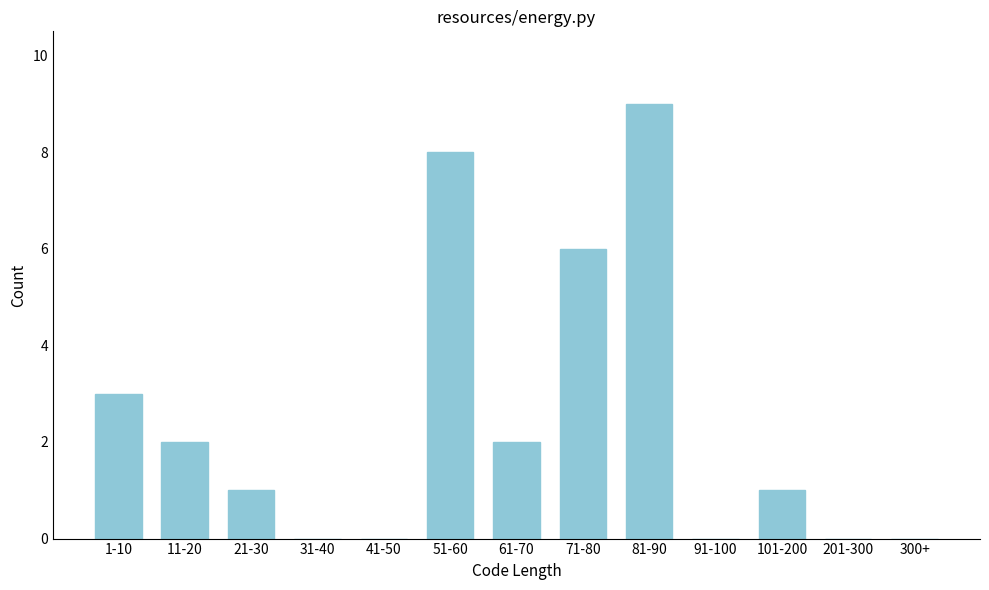

Reading right to left, transcribe all the data shown in this chart.

300+=0	201-300=0	101-200=1	91-100=0	81-90=9	71-80=6	61-70=2	51-60=8	41-50=0	31-40=0	21-30=1	11-20=2	1-10=3